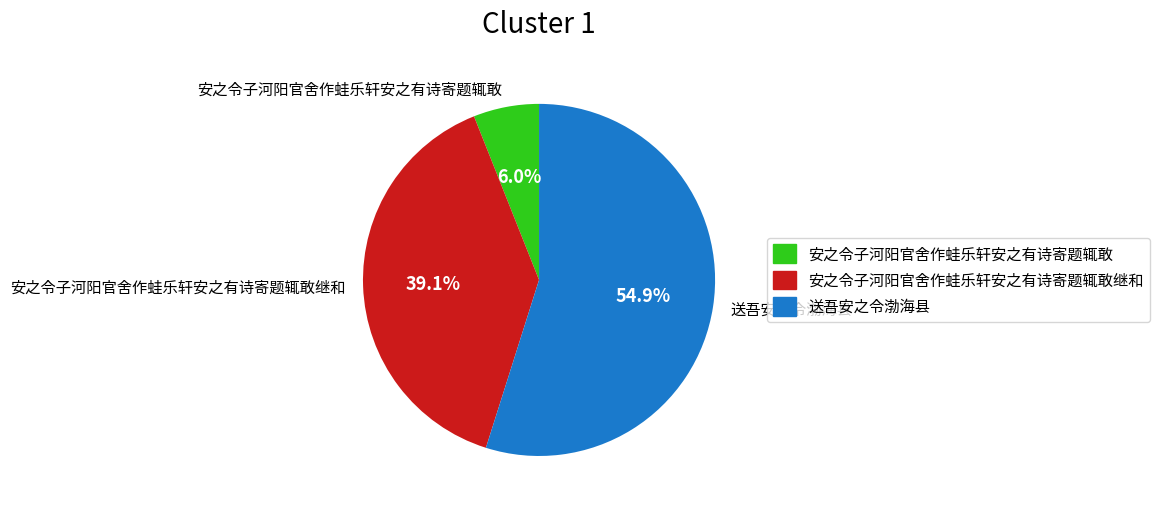

Is it true that 安之令子河阳官舍作蛙乐轩安之有诗寄题辄敢 is 1% of the pie?

False